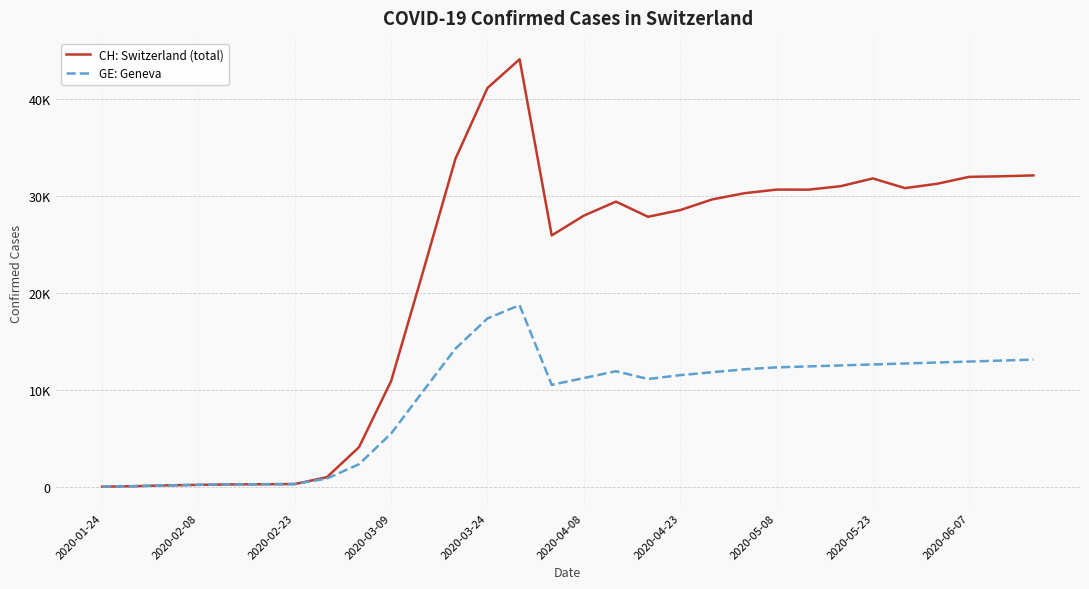

What is the value of the GE: Geneva point at the 15th from the left?

10500